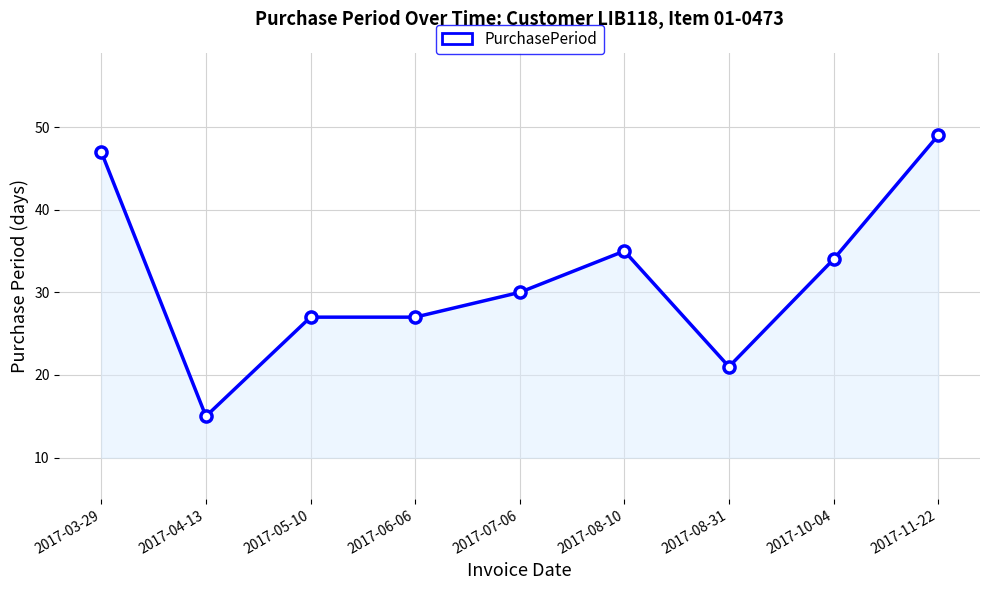

Which category has the highest value across all series?

2017-11-22